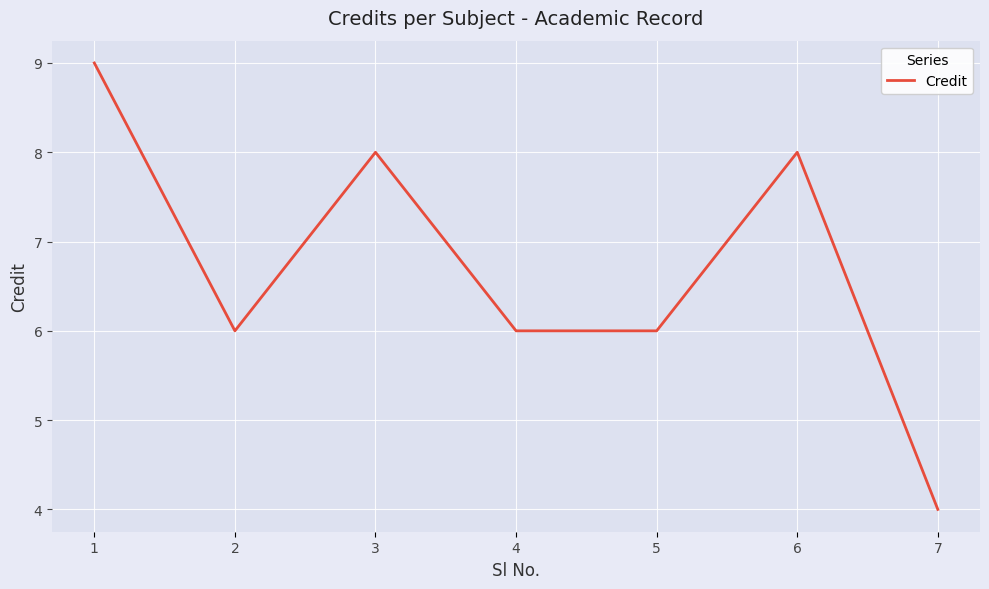

What is the change in value from 1 to 3?

-1